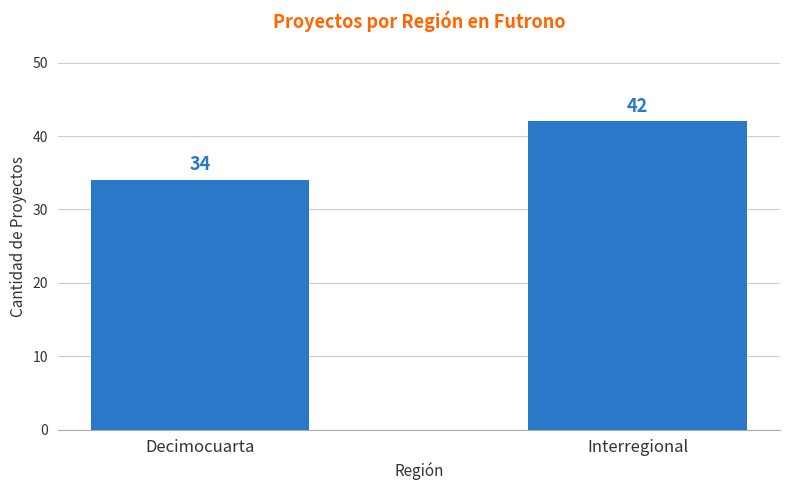

What is the value of the 2nd bar from the left?

42